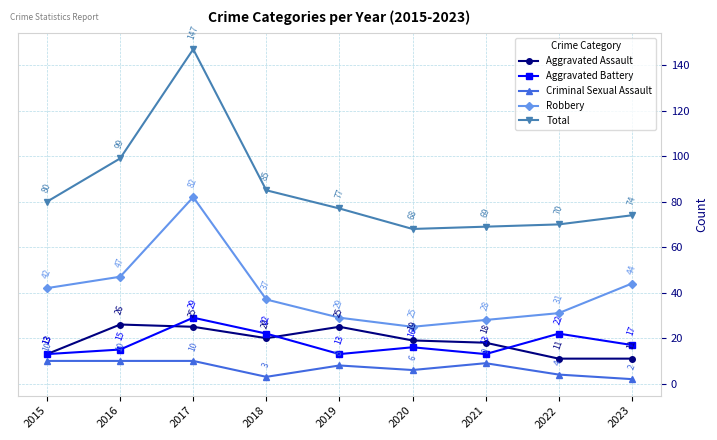

What is the total value across all series at 2019?

152